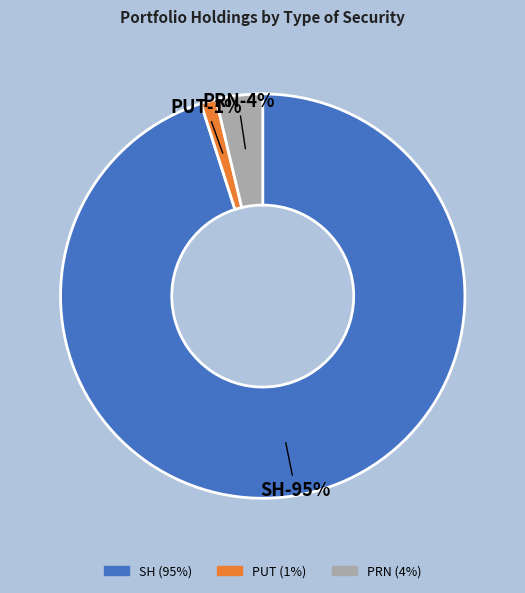

How much of the chart is everything except PRN?

96.3%